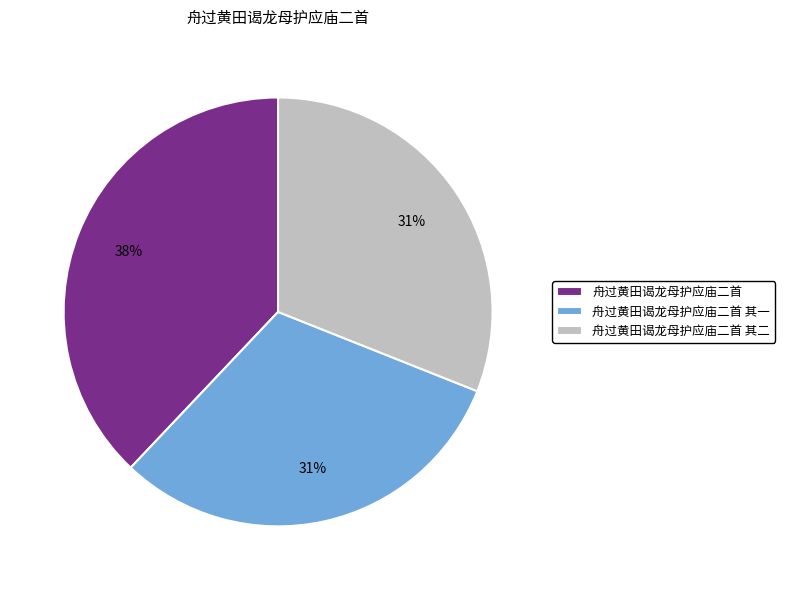

Is the sum of 舟过黄田谒龙母护应庙二首 其一 and 舟过黄田谒龙母护应庙二首 其二 greater than half?

Yes